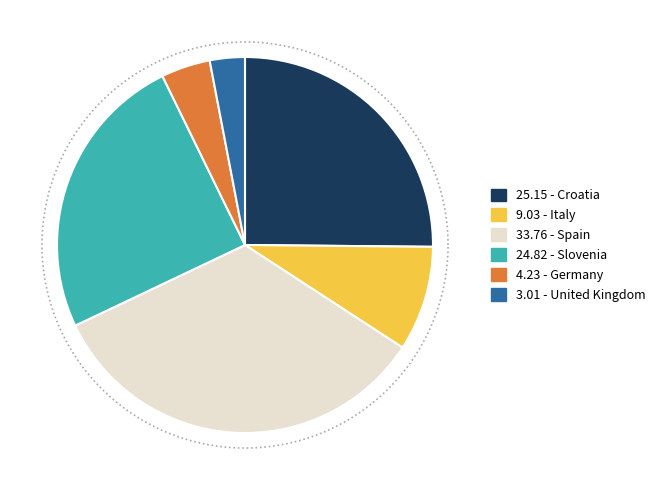

What percentage do Germany and Slovenia together represent?

29.0%